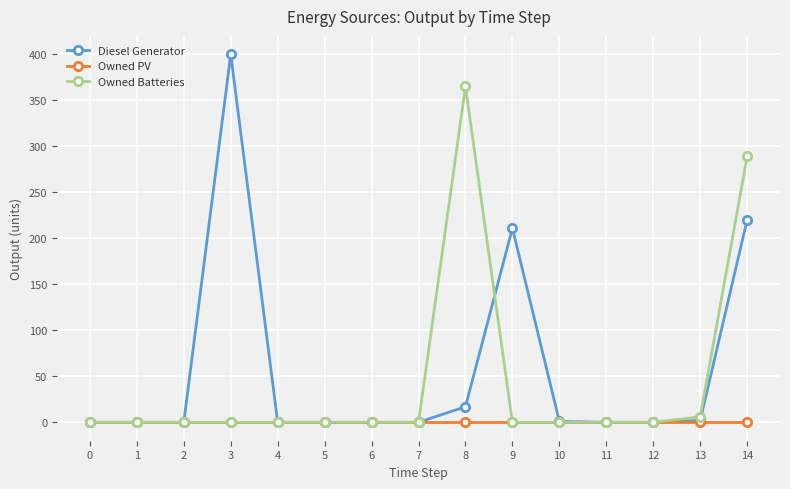

The value of Diesel Generator at 7 is 0. True or false?

True